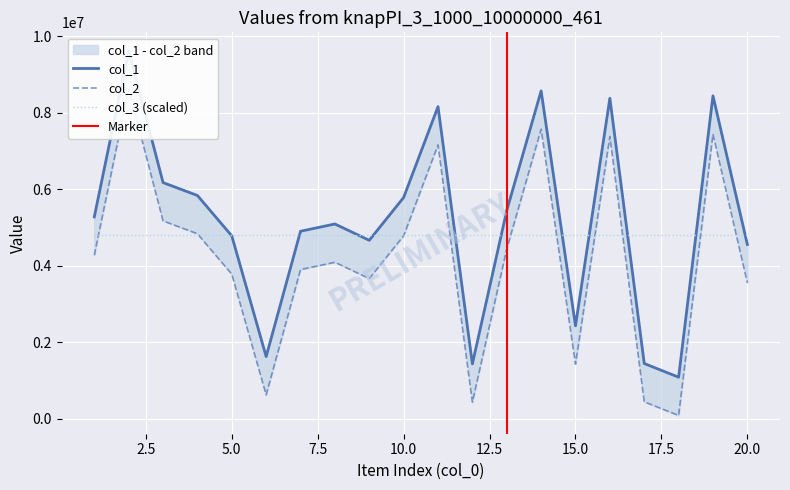

Rank the categories by col_2 value from highest to lowest.

2, 14, 19, 16, 11, 3, 4, 10, 13, 1, 8, 7, 5, 9, 20, 15, 6, 17, 12, 18